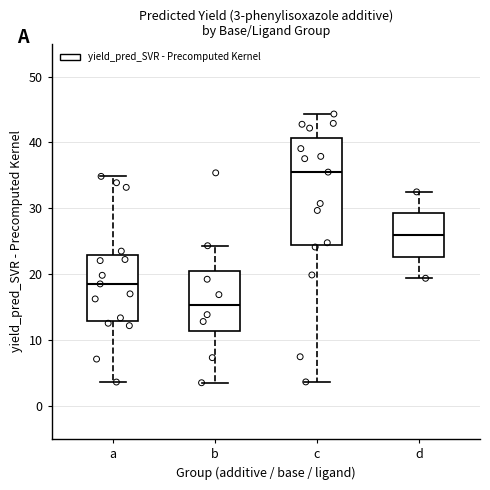

Which box is the tallest, from its lower edge to its upper edge?

c